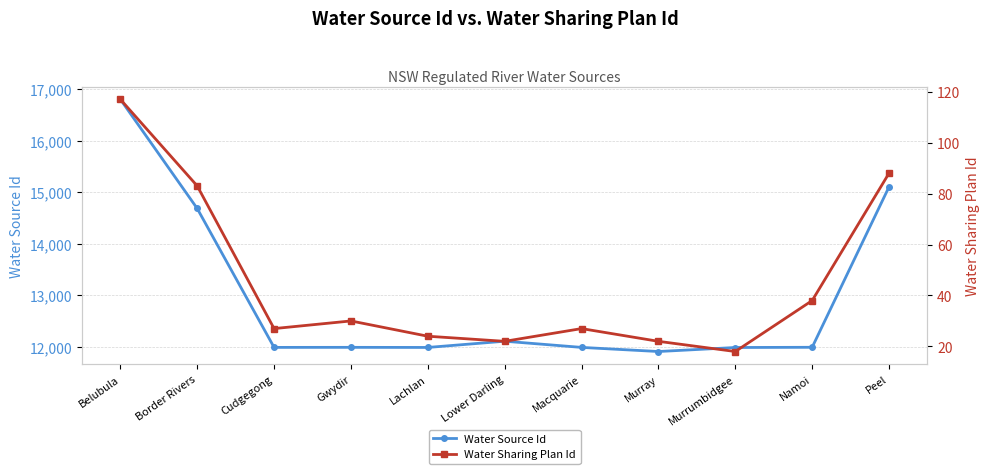

Reading left to right, extract all data points from this chart.

Water Source Id: 16801	14681	11984	11985	11983	12104	11984	11904	11982	11986	15101
Water Sharing Plan Id: 117	83	27	30	24	22	27	22	18	38	88